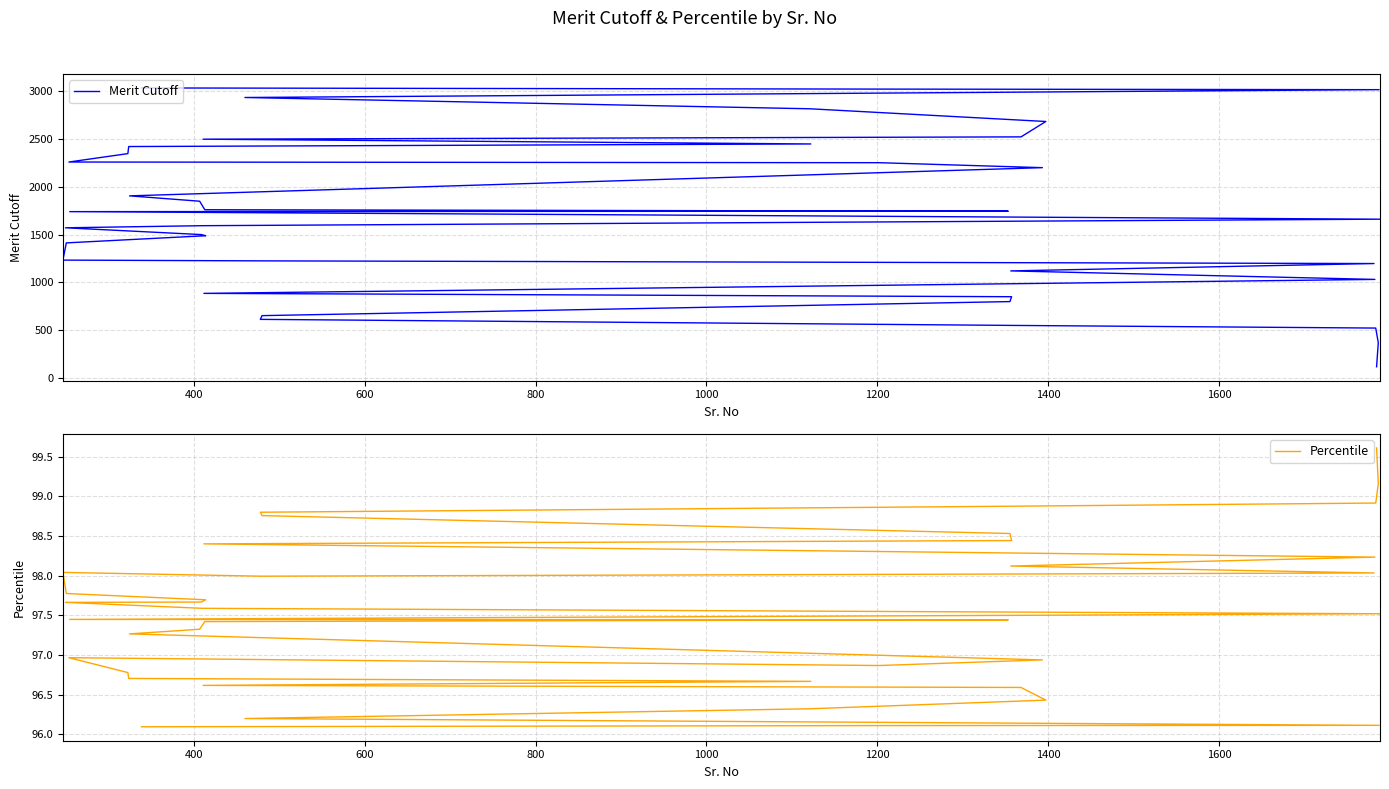

What is the greatest value displayed?

3034.0